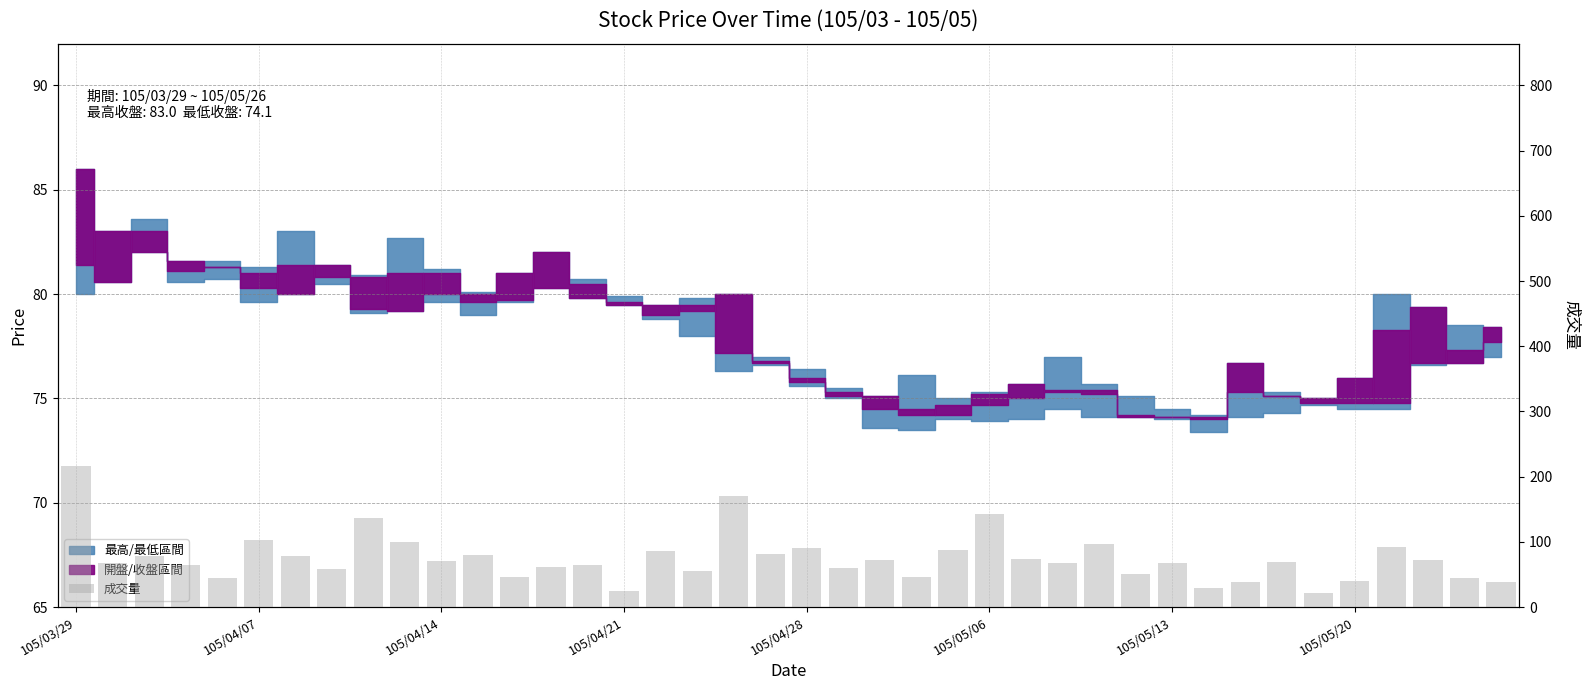

At which category does the chart reach its peak across all series?

105/03/29